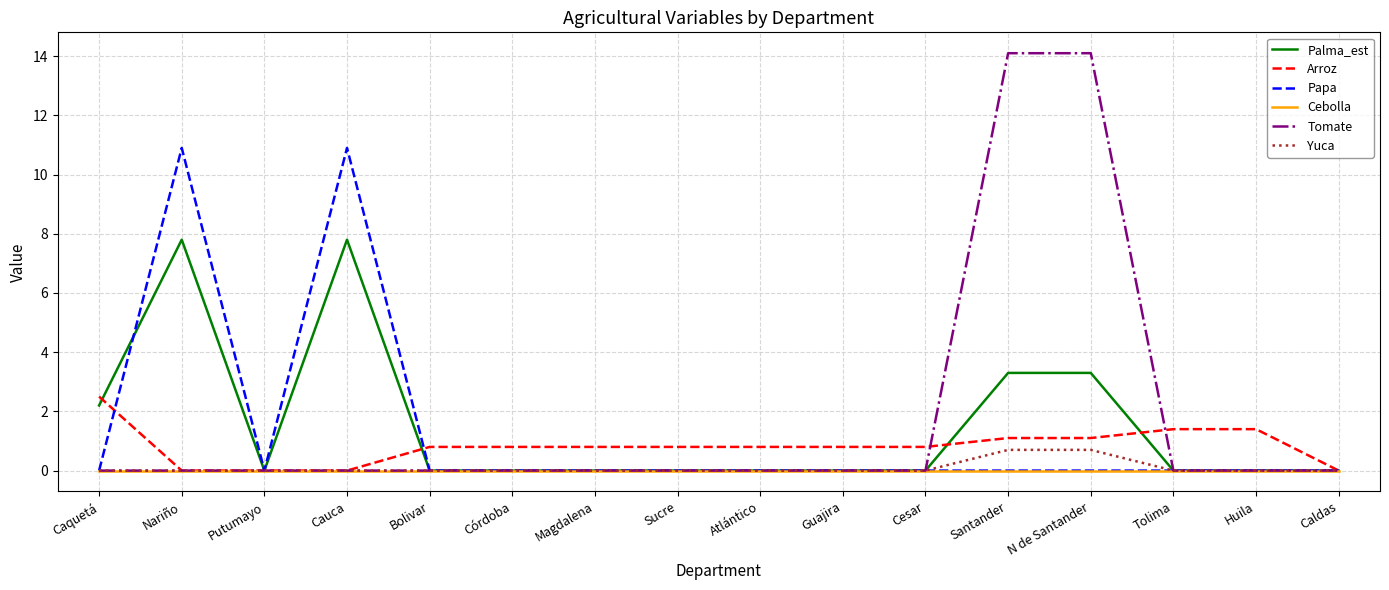

What is the greatest value displayed?

14.1